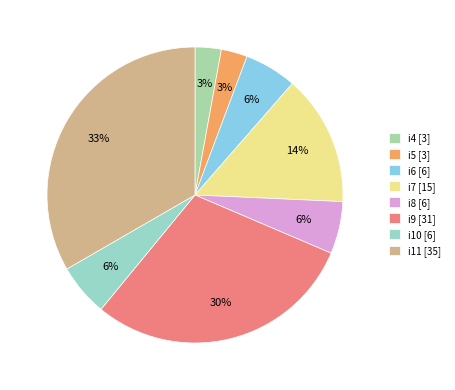

Is it true that i10 is 6% of the pie?

True